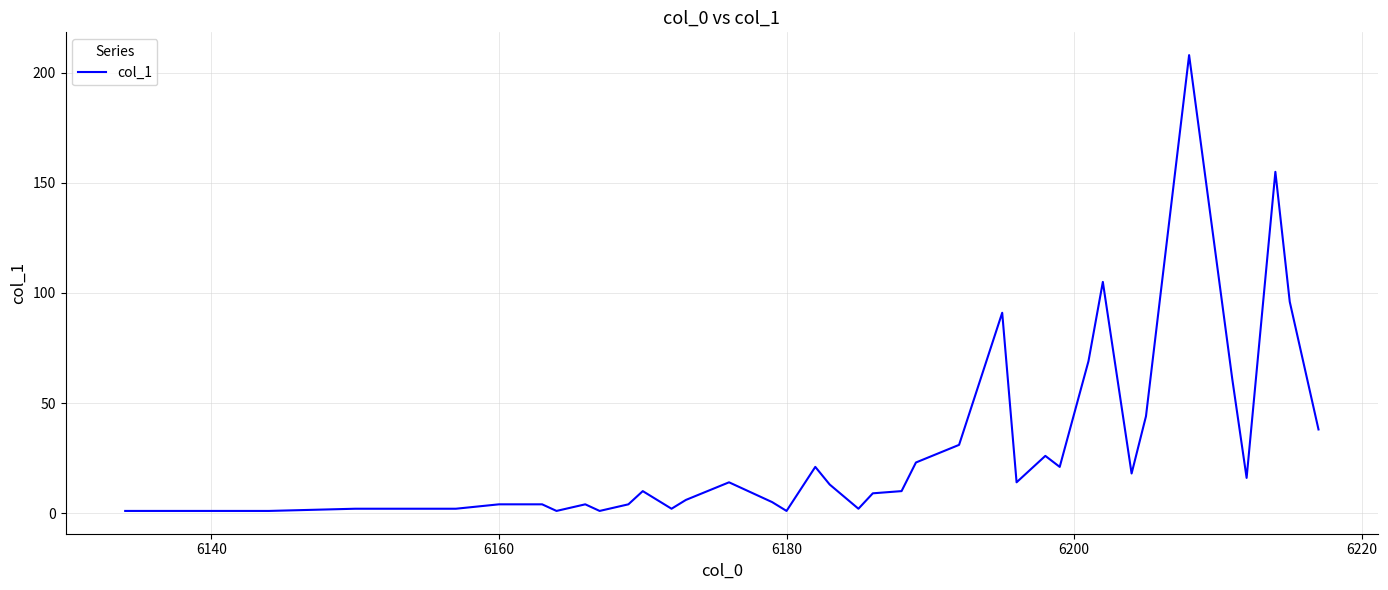

What is the difference between the maximum and second lowest values?

207